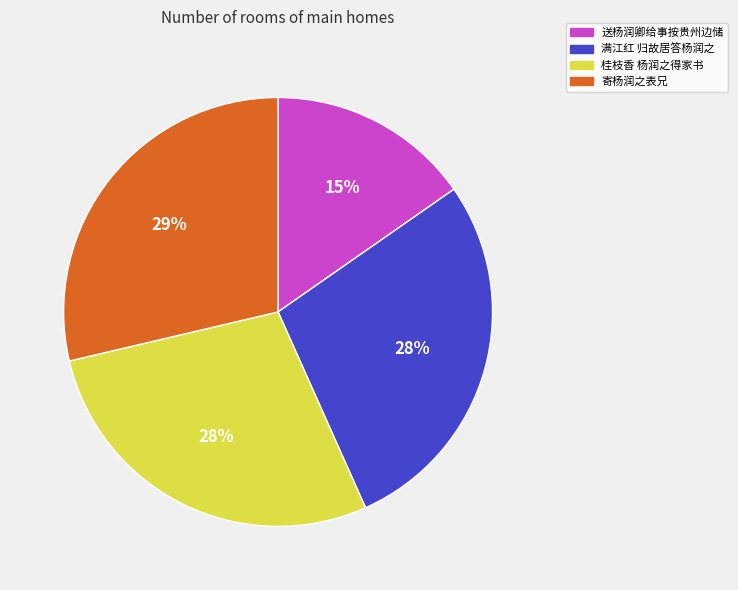

Does 送杨润卿给事按贵州边储 represent more than half of the total?

No